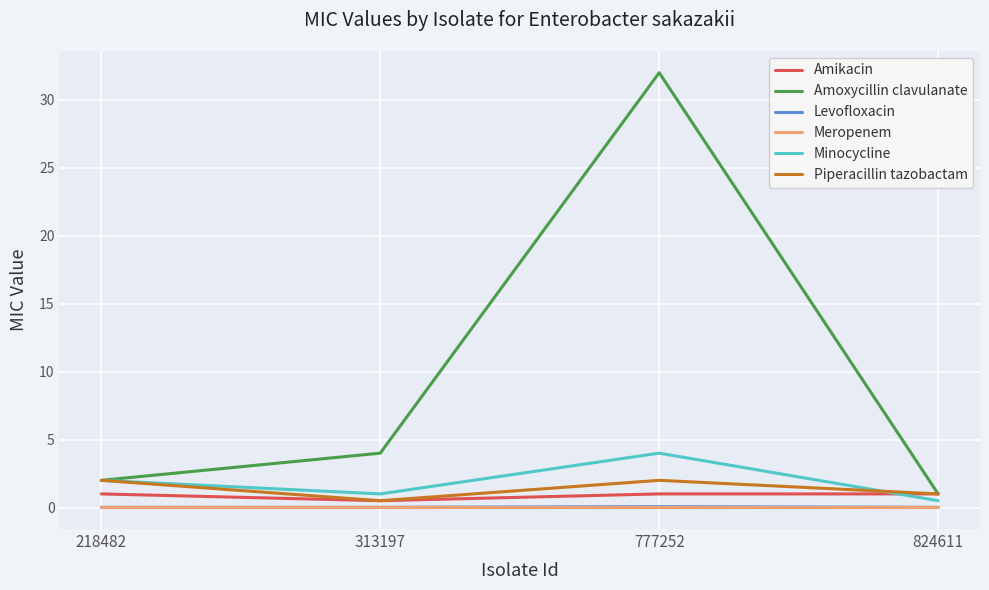

What is the maximum value shown in the chart?

32.0